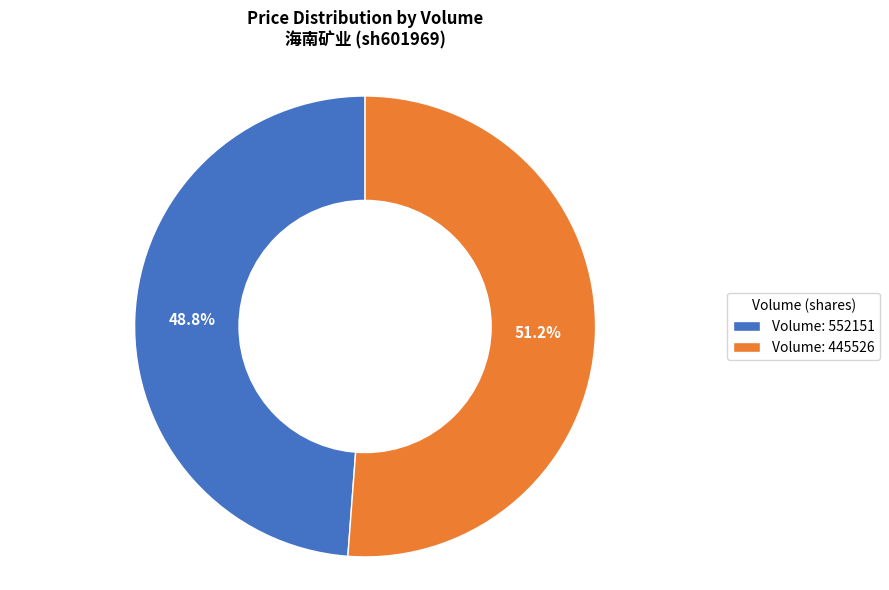

What percentage do Volume: 445526 and Volume: 552151 together represent?

100.0%